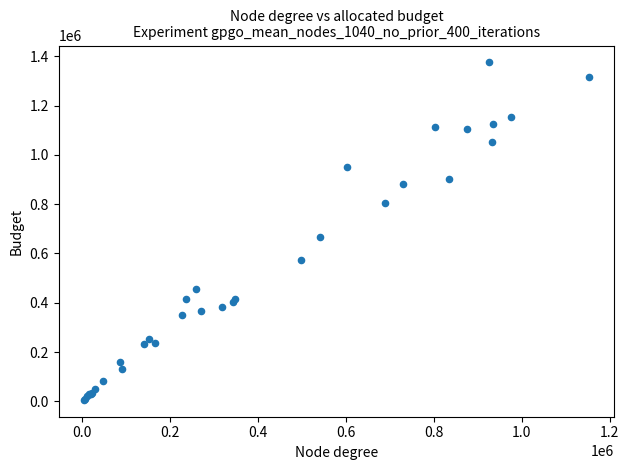

What Y value in the scatter plot is closest to 690500?

668000